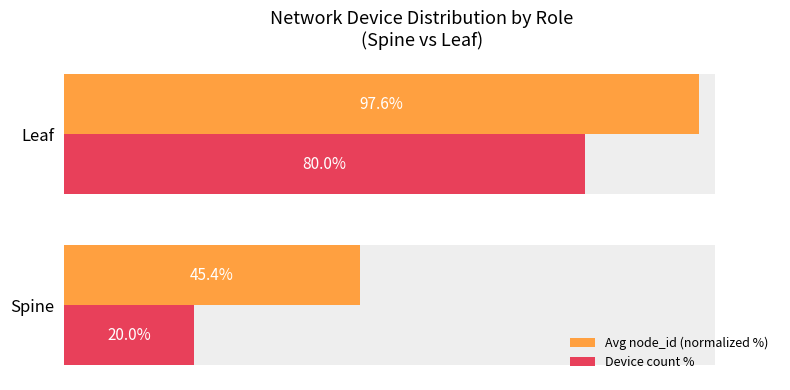

Read the Device count % value at Leaf.

80.0